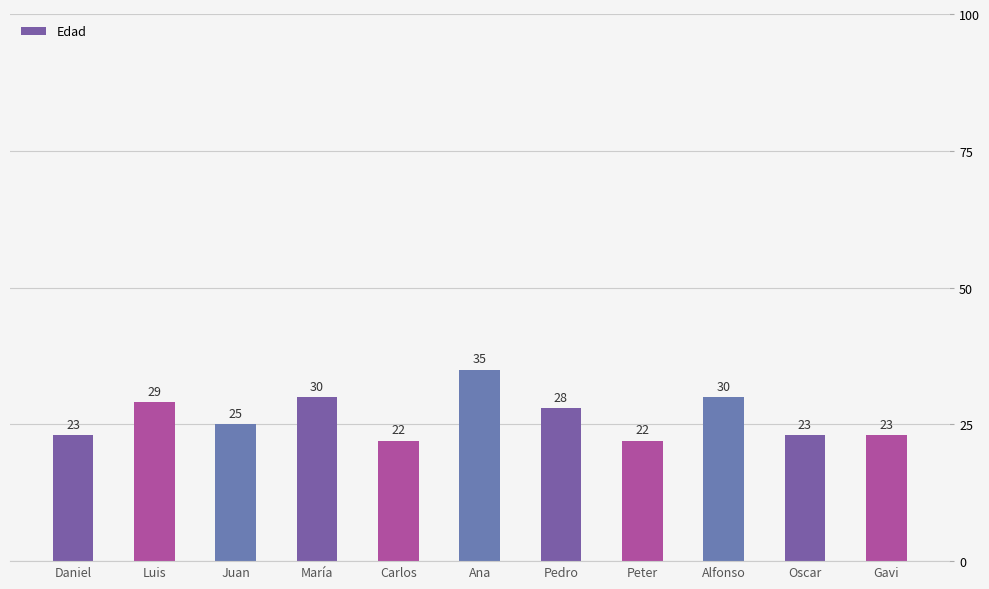

What is the difference between the maximum and minimum values?

13